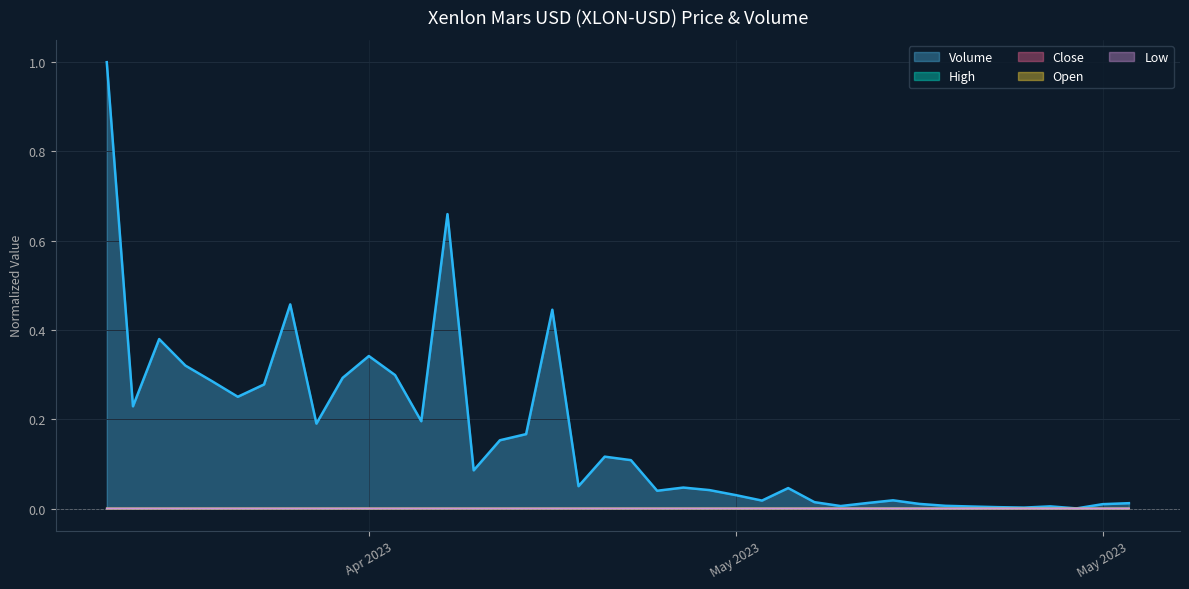

True or false: Open and Volume intersect in this chart.

False